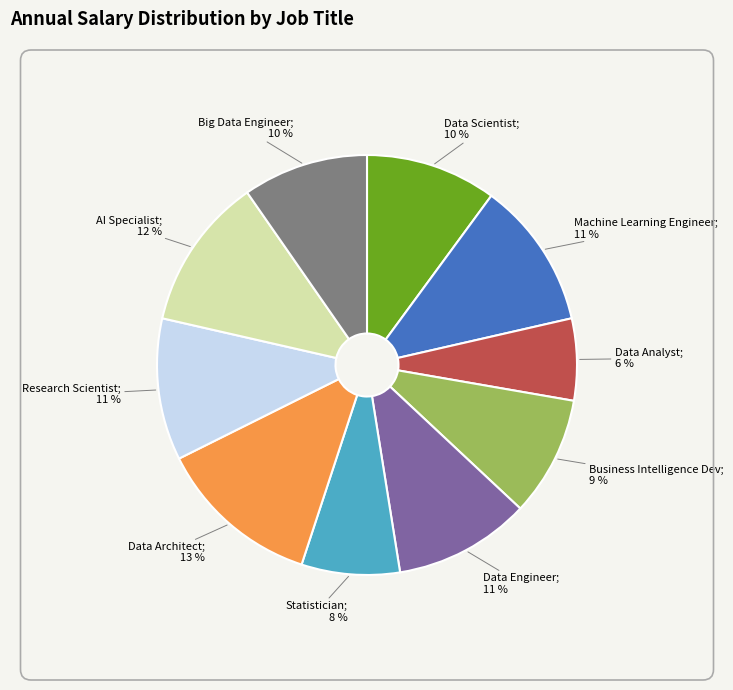

Is there a majority slice in this chart?

No